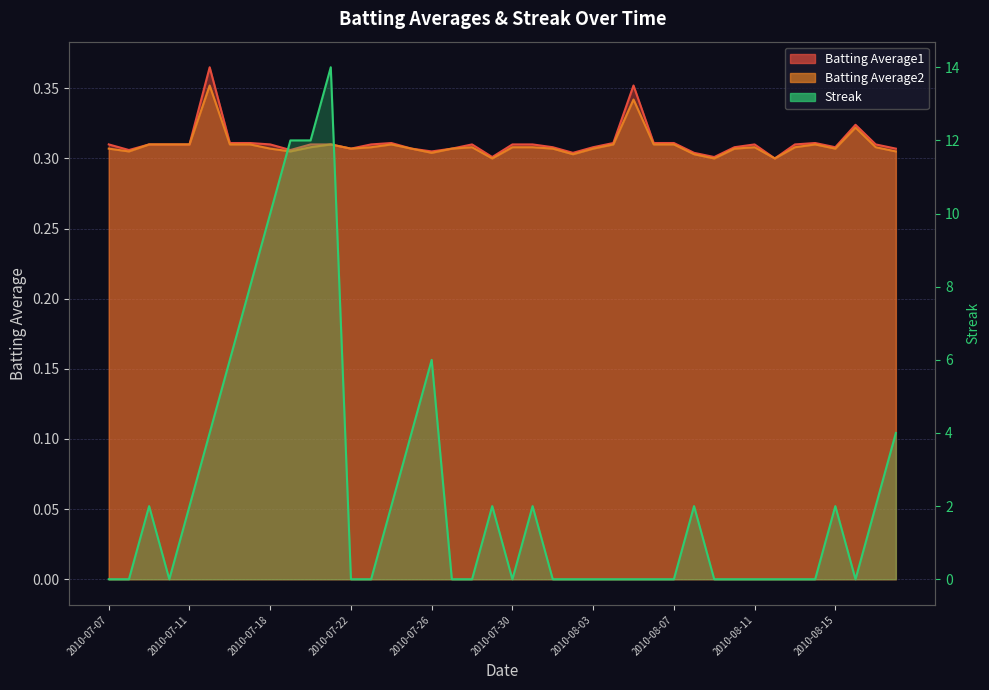

At 2010-08-13, list the series in order from largest to smallest.

Batting Average1, Batting Average2, Streak